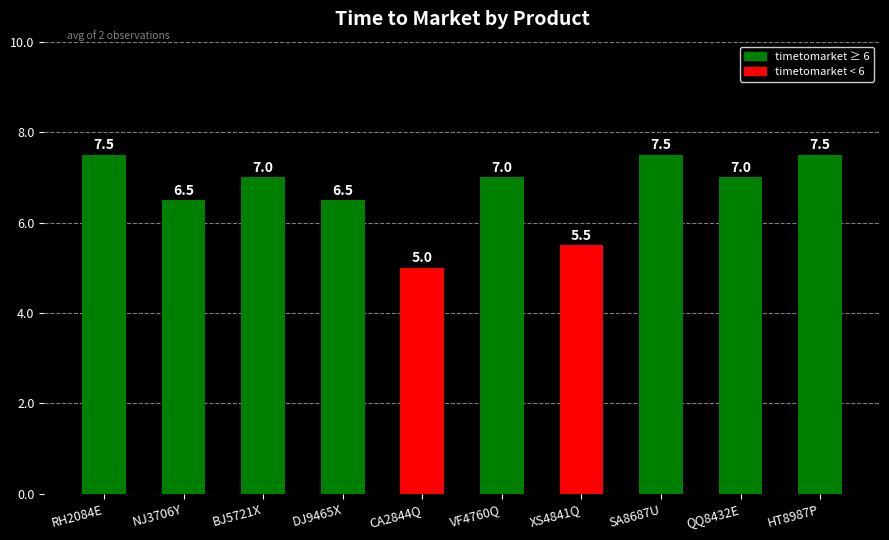

Which label corresponds to the smallest value in the chart?

CA2844Q